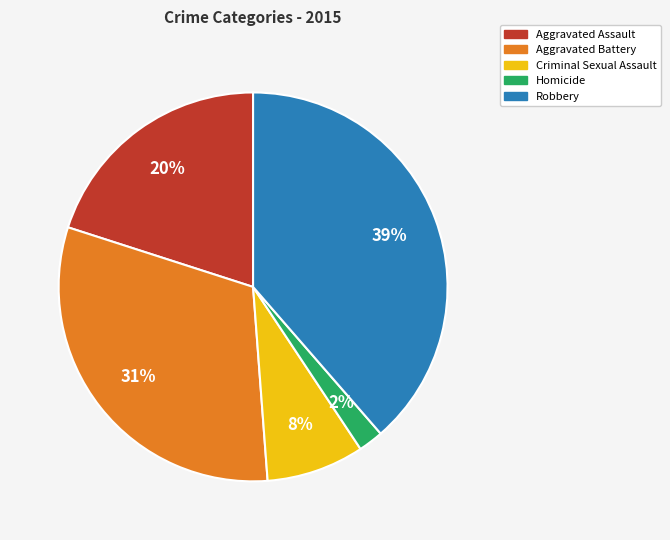

Which slice is the largest?

Robbery